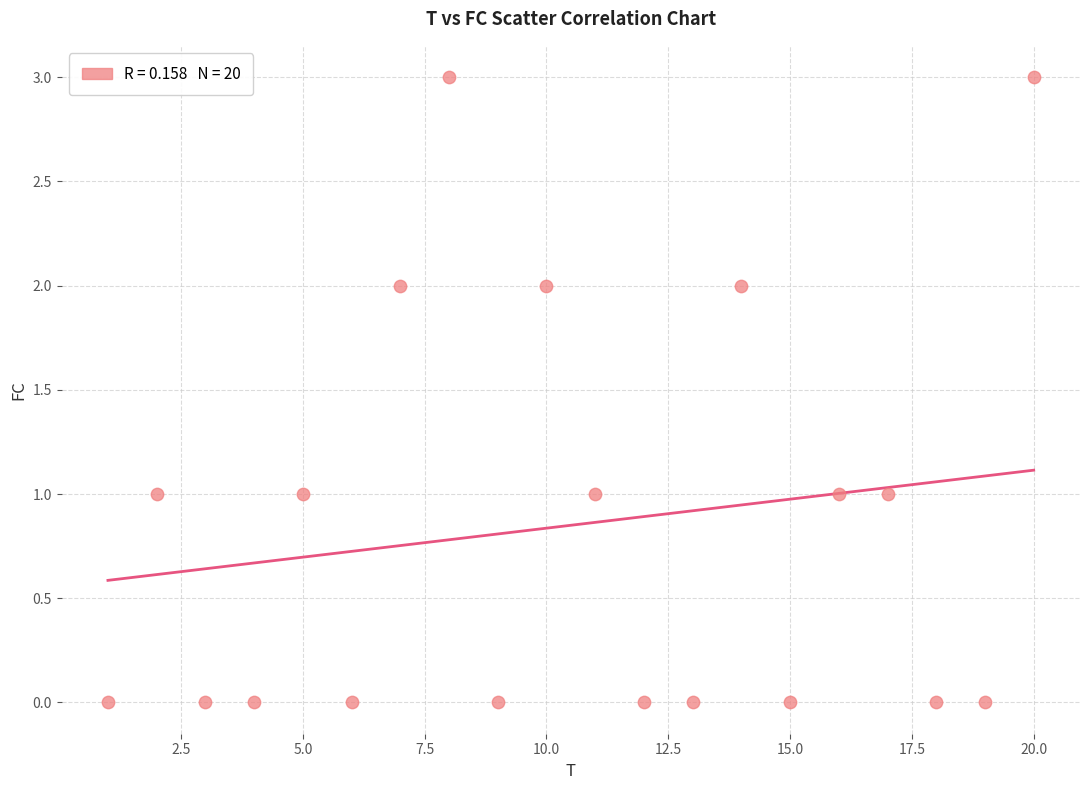

What is the range of X values (max minus min)?

19